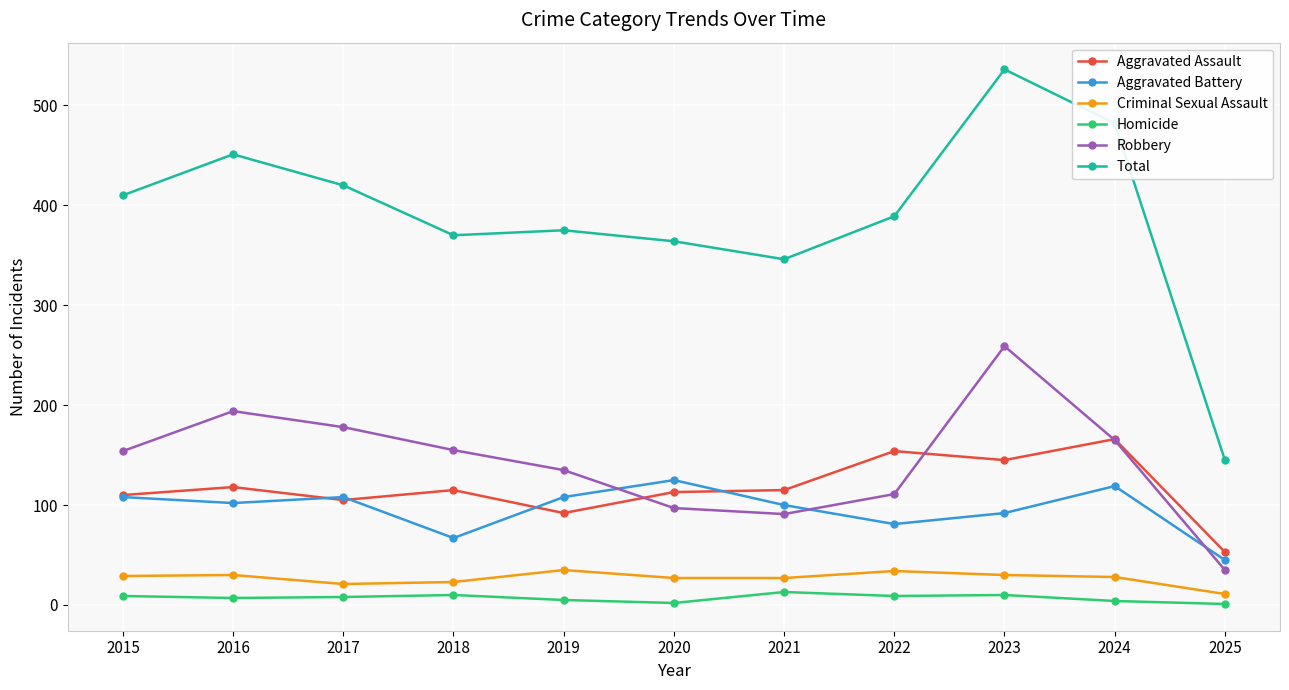

What is the difference between the maximum and minimum values in the Total series?

391